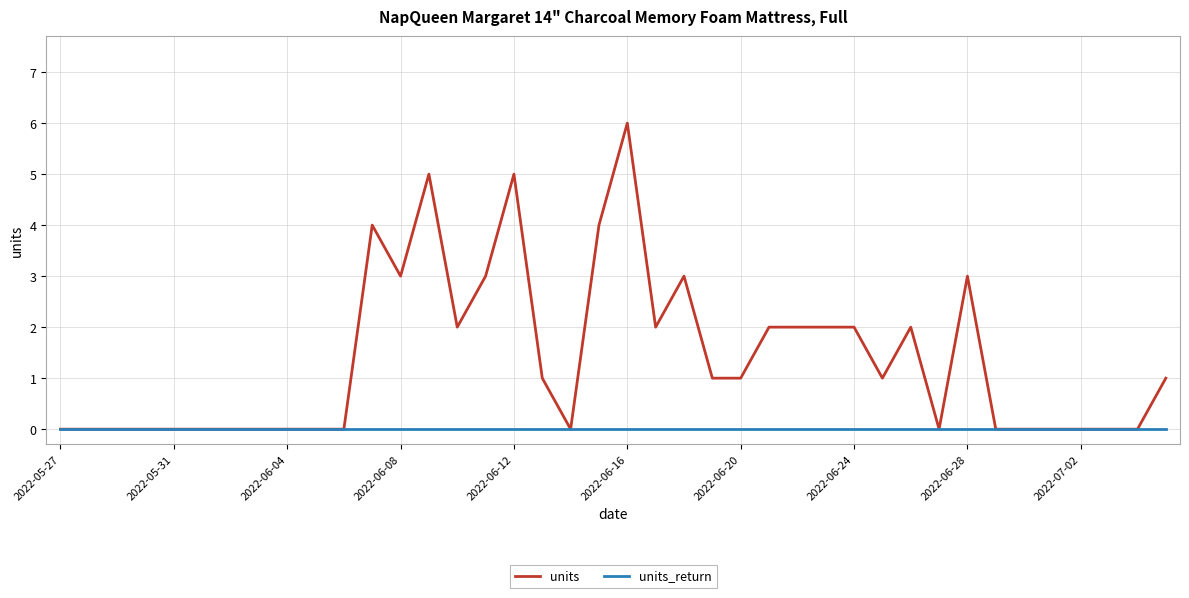

List the series in order of their overall mean, lowest first.

units_return, units